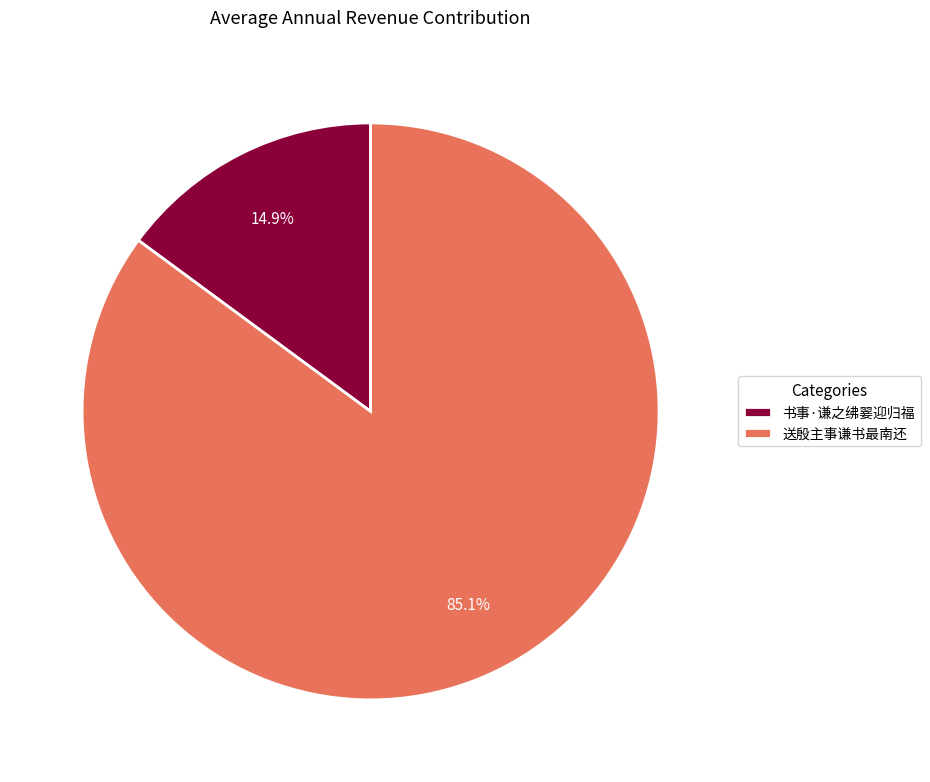

Is the sum of 书事·谦之绋翣迎归福 and 送殷主事谦书最南还 greater than half?

Yes